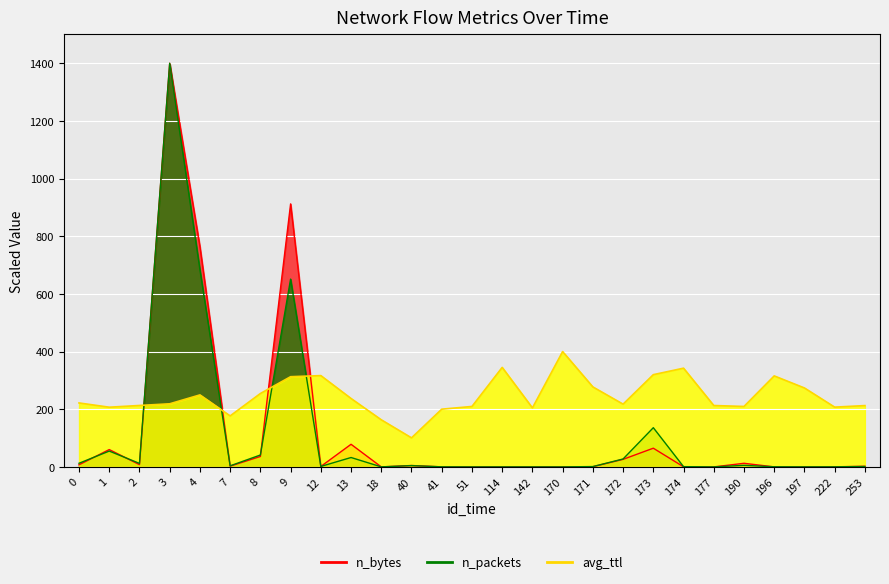

At how many categories does at least one series exceed 48?

27